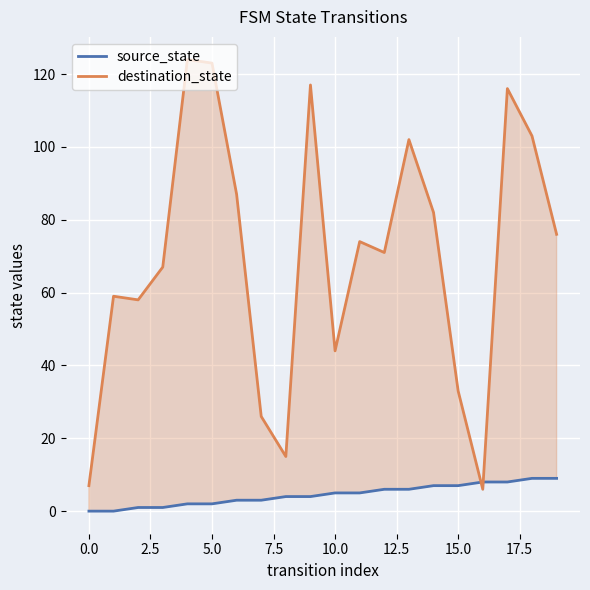

What is the sum of all source_state values?

90